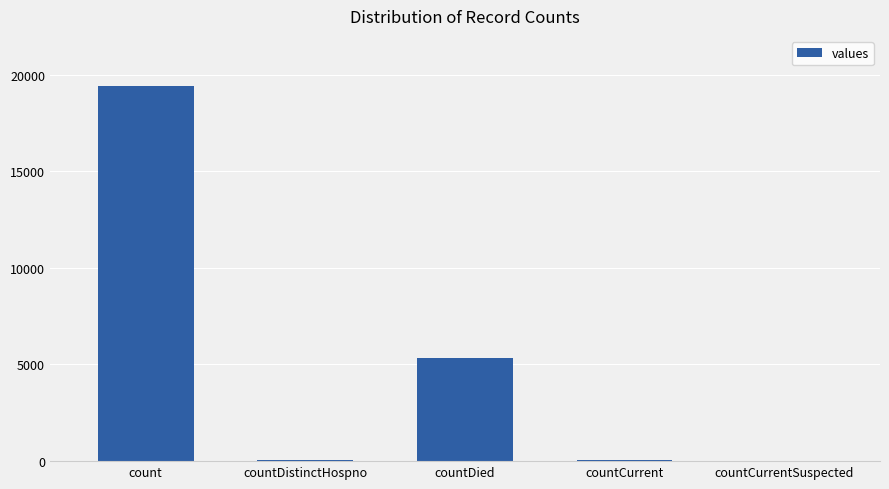

The chart shows a value of 0 at countCurrentSuspected. True or false?

True